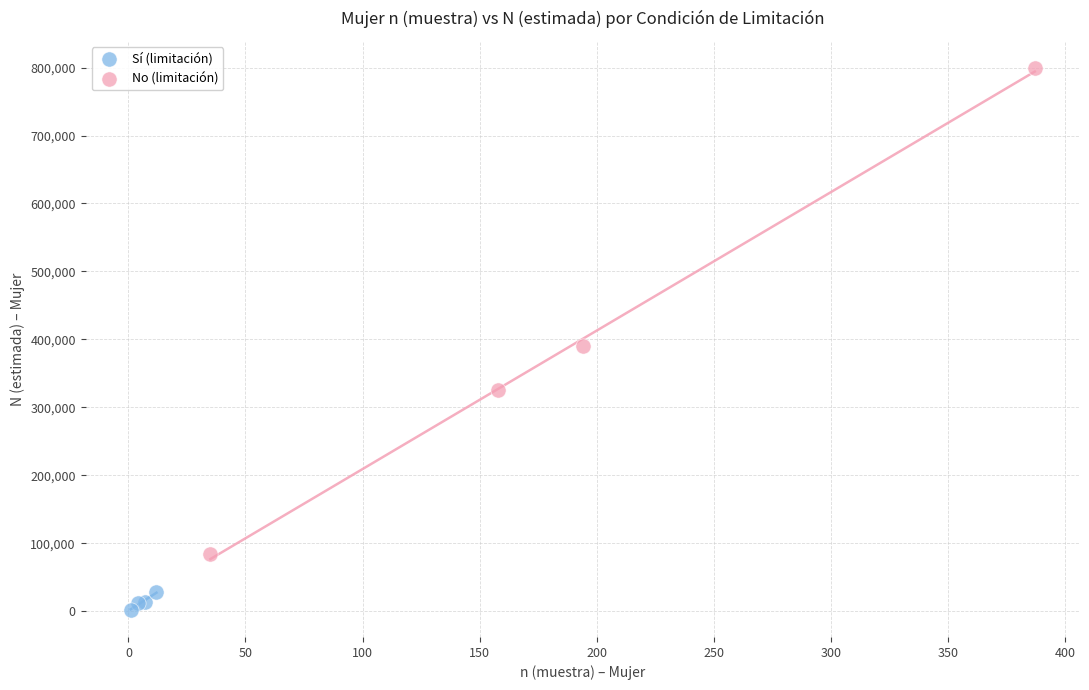

Which series contains the lowest Y value?

Sí (limitación)